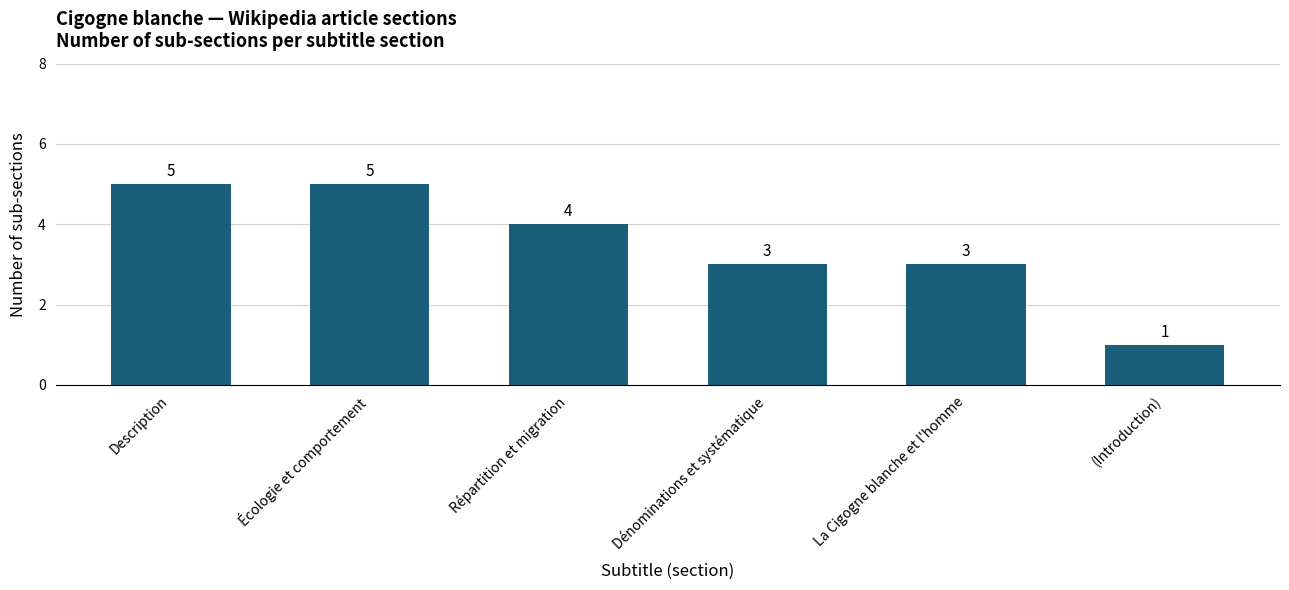

The value at Description is 5. True or false?

True